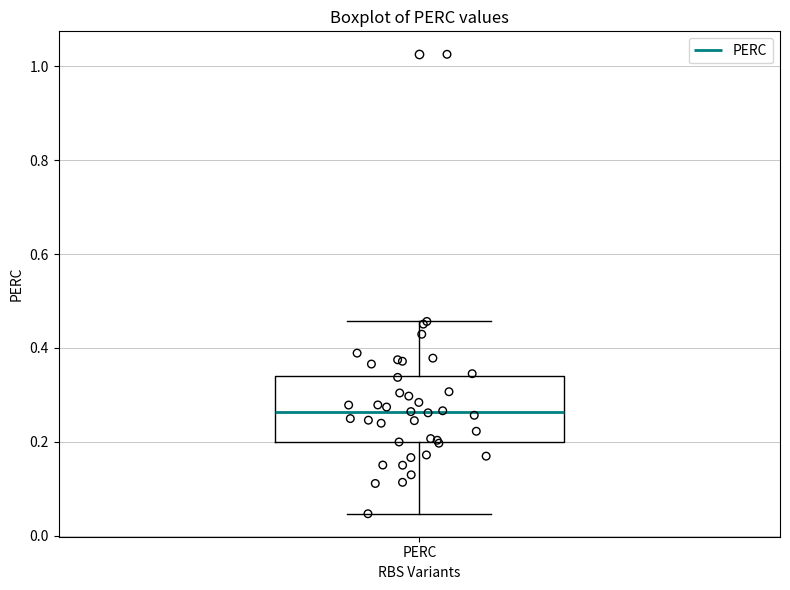

Read this box plot against the y-axis: the position of the median line, the range covered by the box, and the ends of both whiskers. The values are not printed on the chart, so give them approximately, as read against the axis.

median 0.26, box 0.20 to 0.34, whiskers 0.04 to 0.46